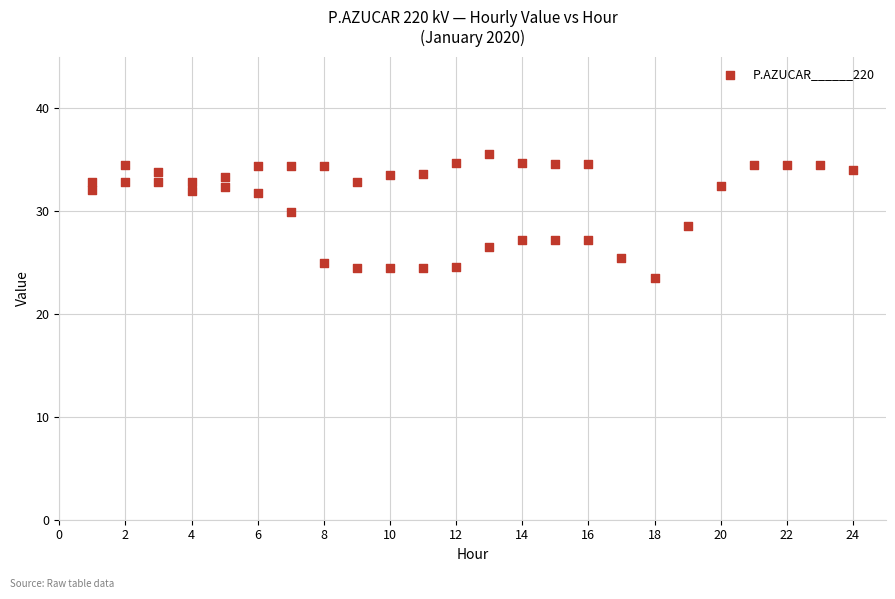

What is the range of X values (max minus min)?

23.0